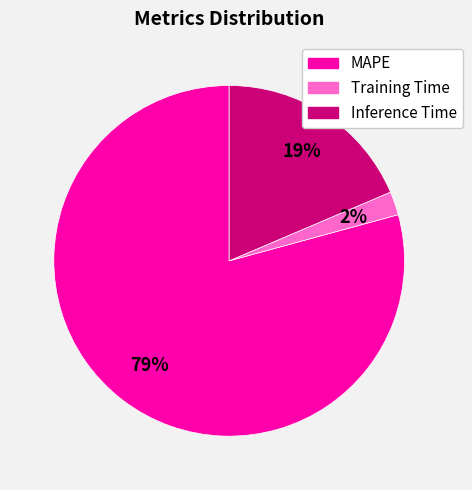

Rank the categories by value from lowest to highest.

Training Time, Inference Time, MAPE